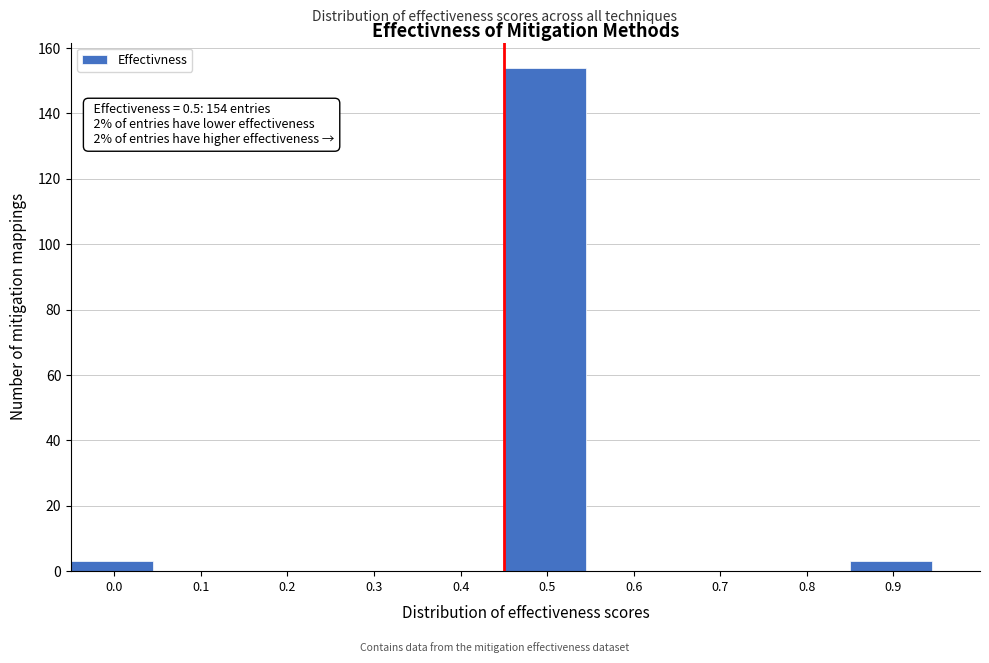

Reading left to right, what are all the values shown in this chart?

0.0=3	0.1=0	0.2=0	0.3=0	0.4=0	0.5=154	0.6=0	0.7=0	0.8=0	0.9=3